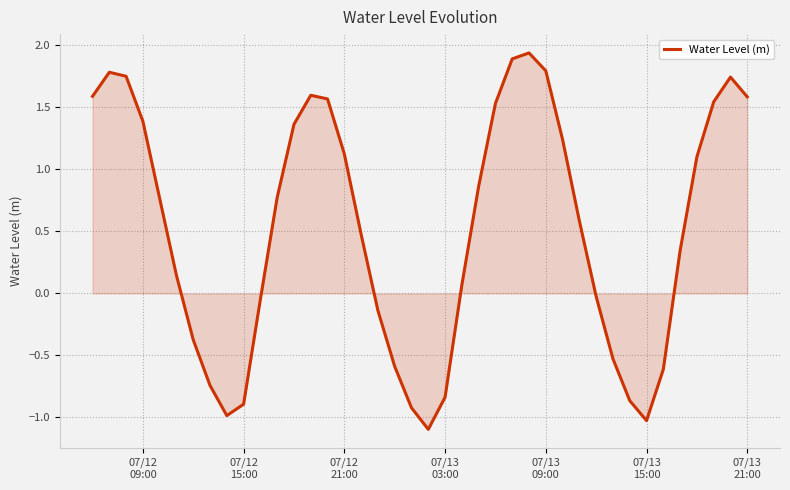

What is the difference between the maximum and minimum values?

3.0